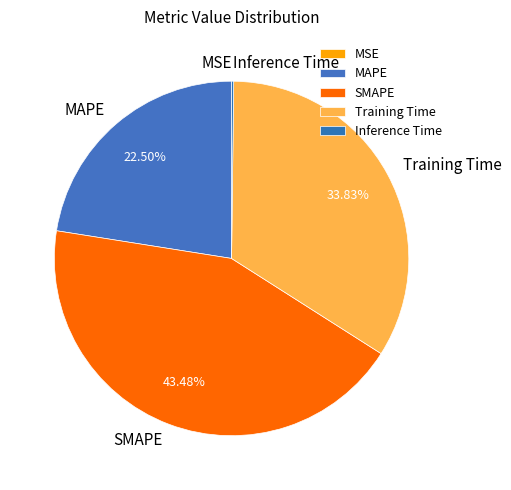

Combined, do SMAPE and Training Time account for over 50%?

Yes